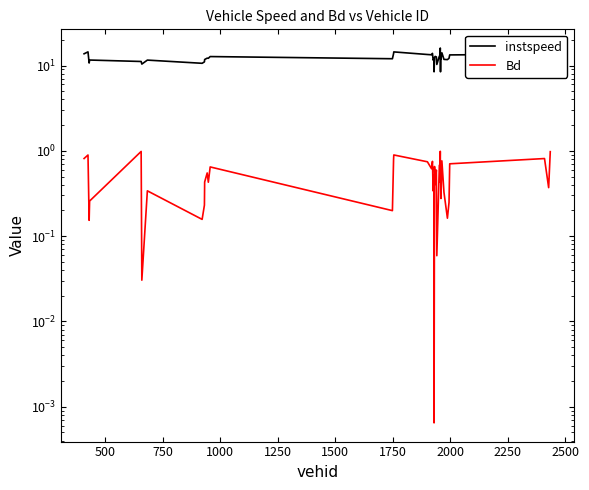

Is this an area chart (filled region under the line)?

No